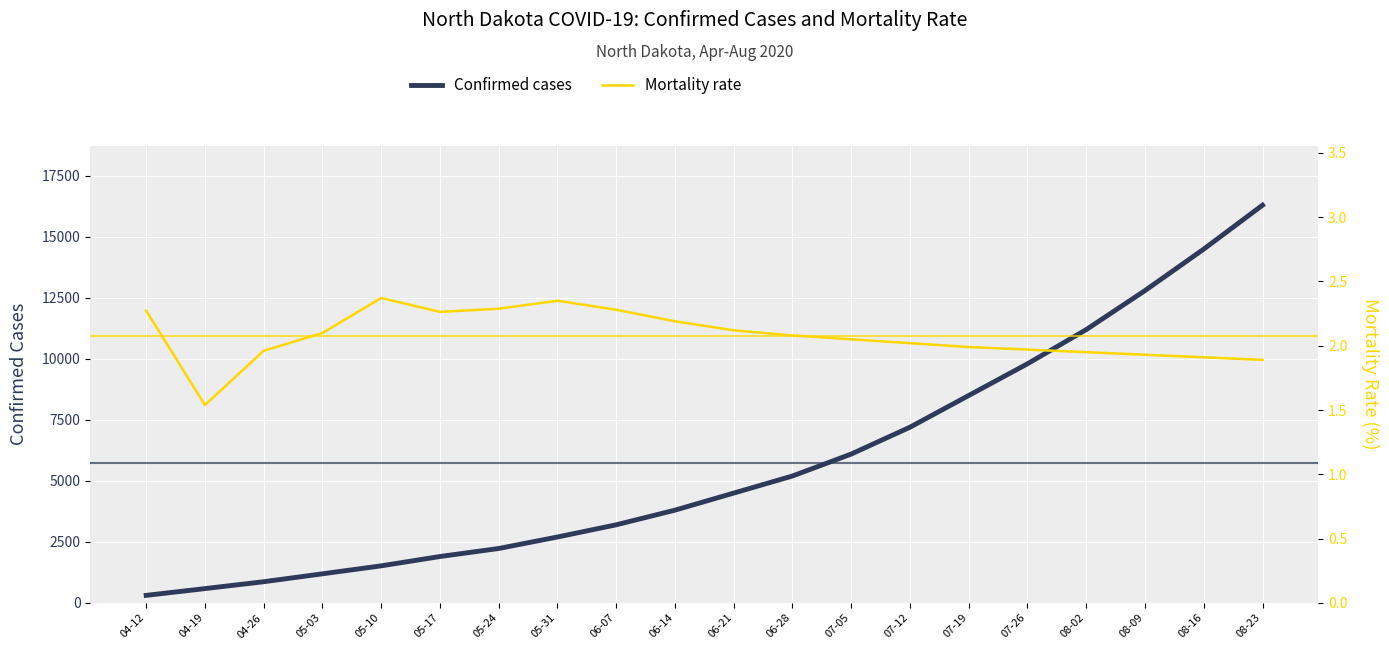

What is the spread (max minus min) of values at 07-26?

9798.0